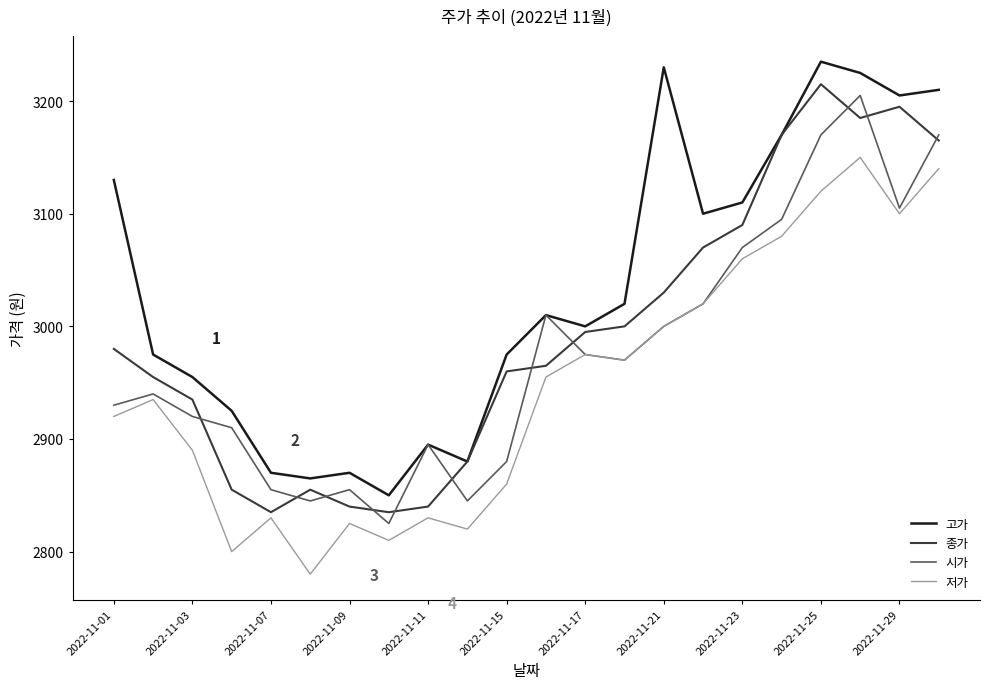

Is this an area chart (filled region under the line)?

No